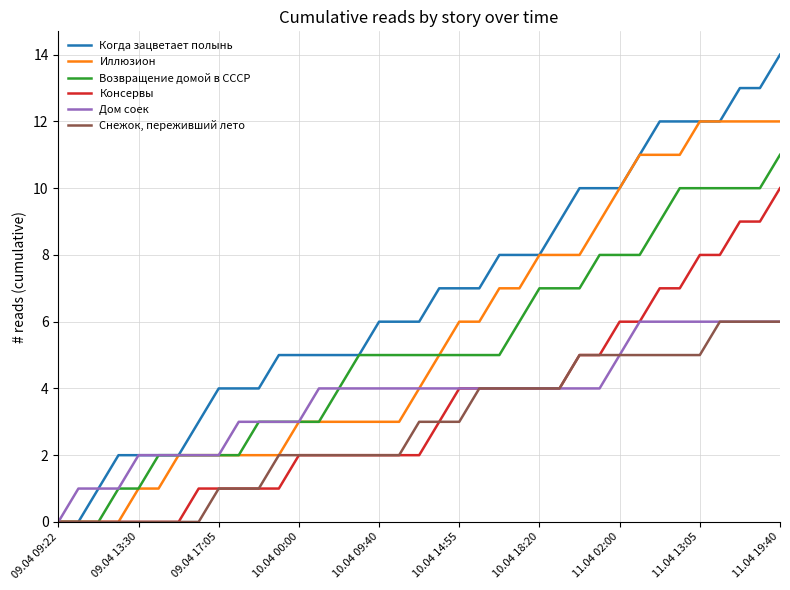

What is the highest value of the Дом соек series?

6